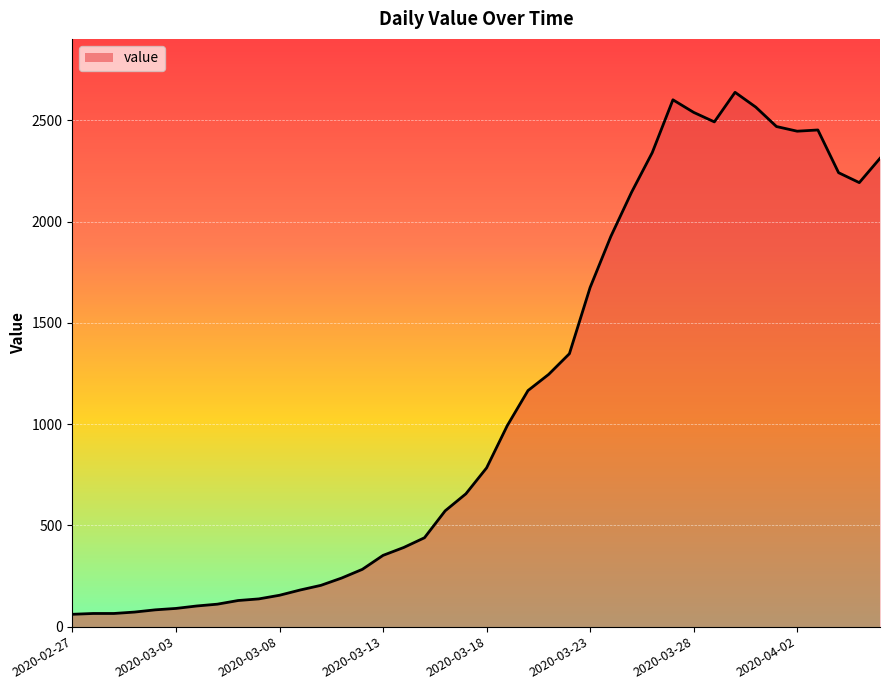

What is the difference between the maximum and minimum values?

2578